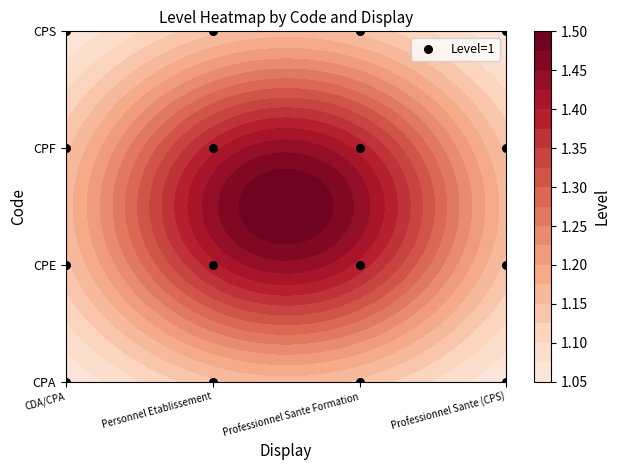

Between Professionnel Sante (CPS) and Professionnel Sante Formation, which is larger?

Professionnel Sante Formation